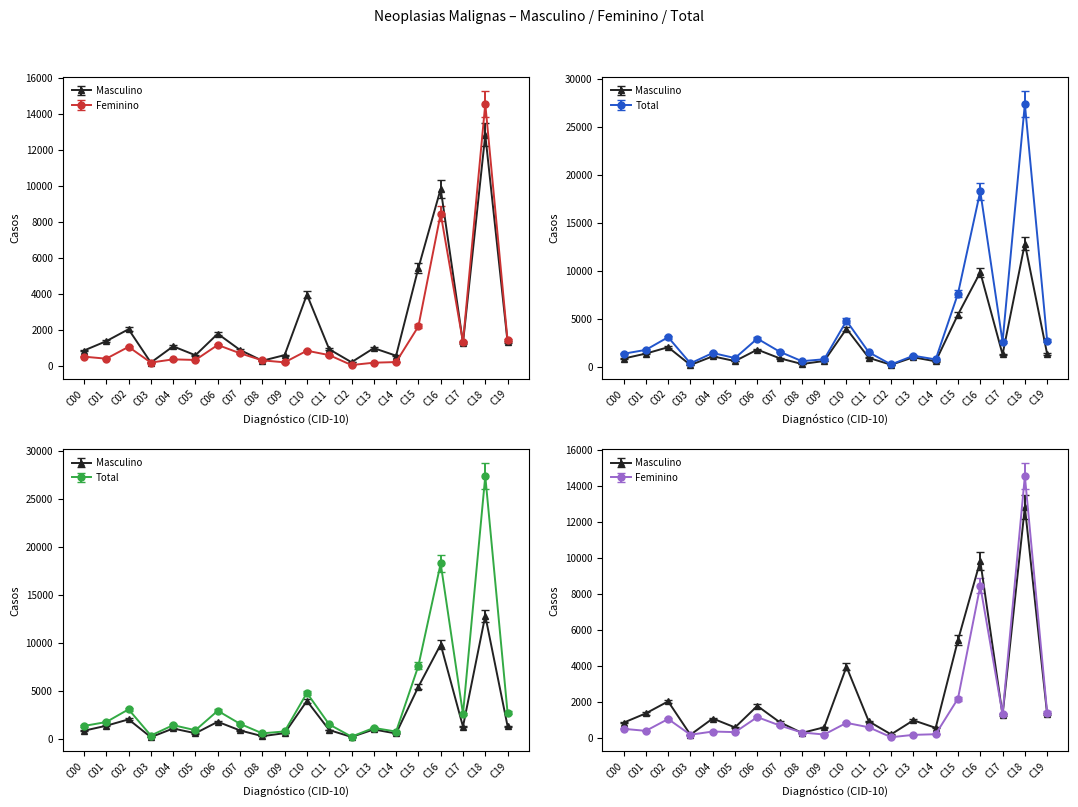

The Feminino series shows 171 at C03. True or false?

True